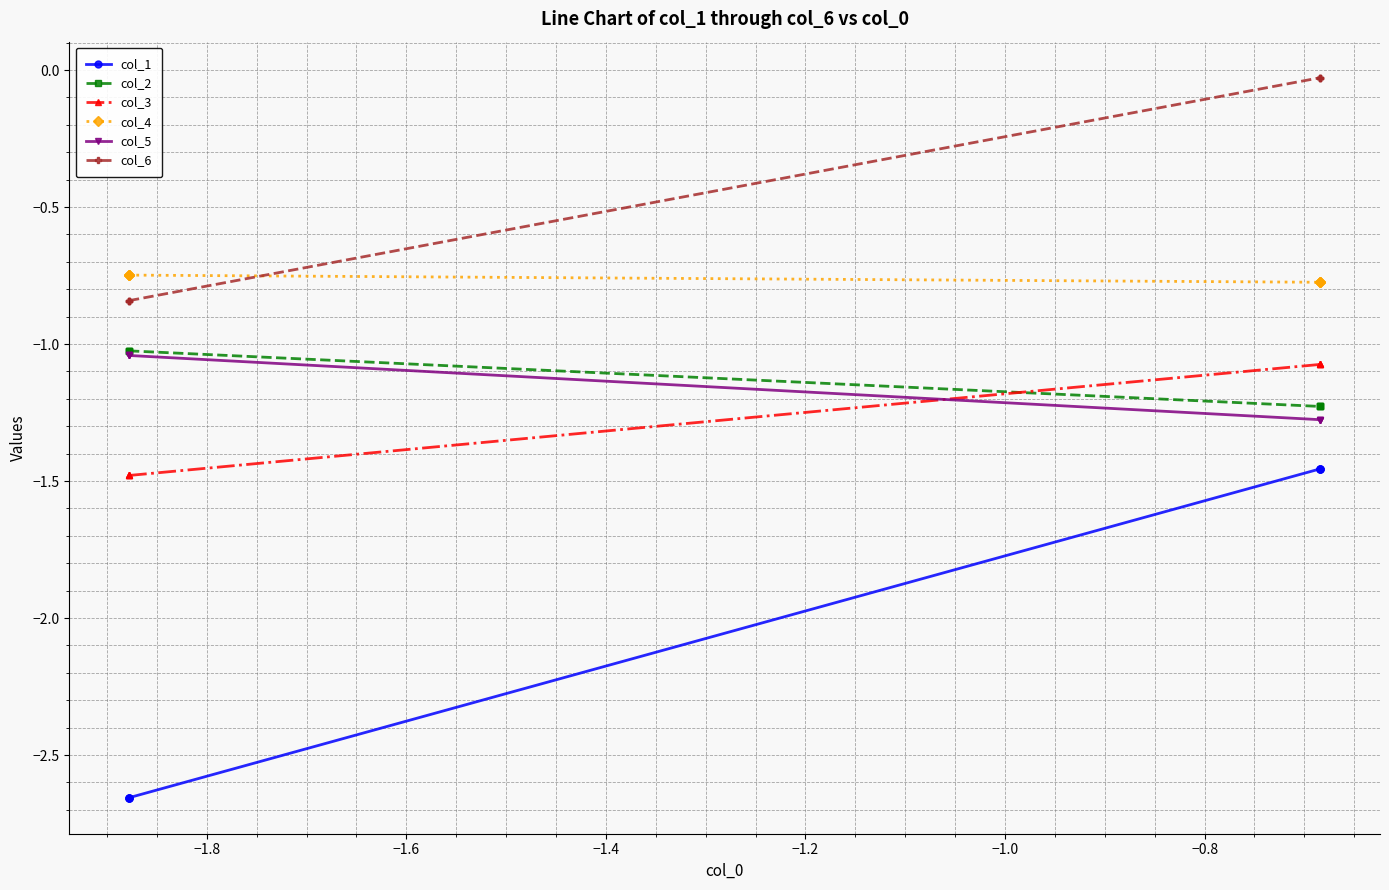

How many lines are shown in the chart?

6